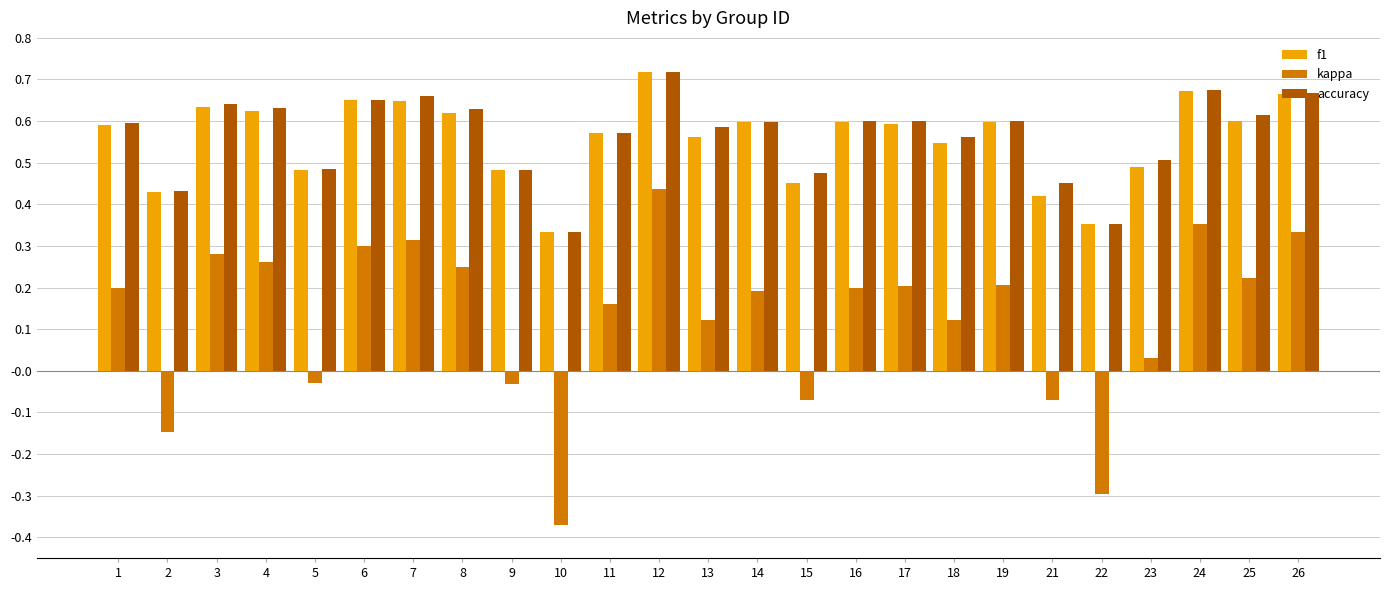

Which series has the largest range (max minus min)?

kappa